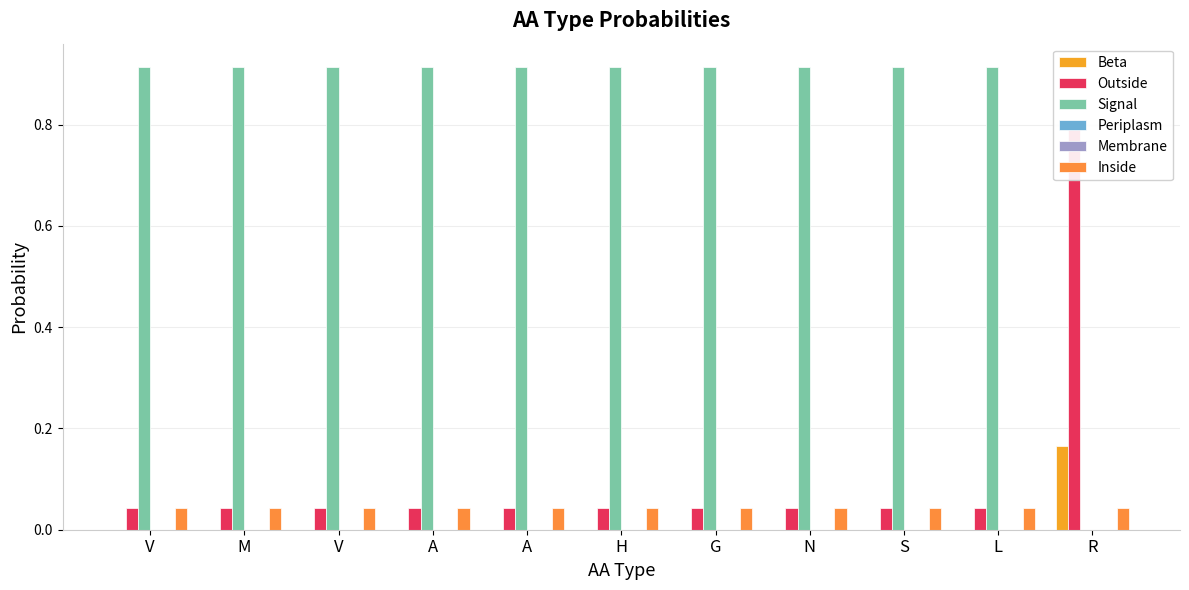

Is the value of Periplasm at V greater than the value of Inside at L?

No